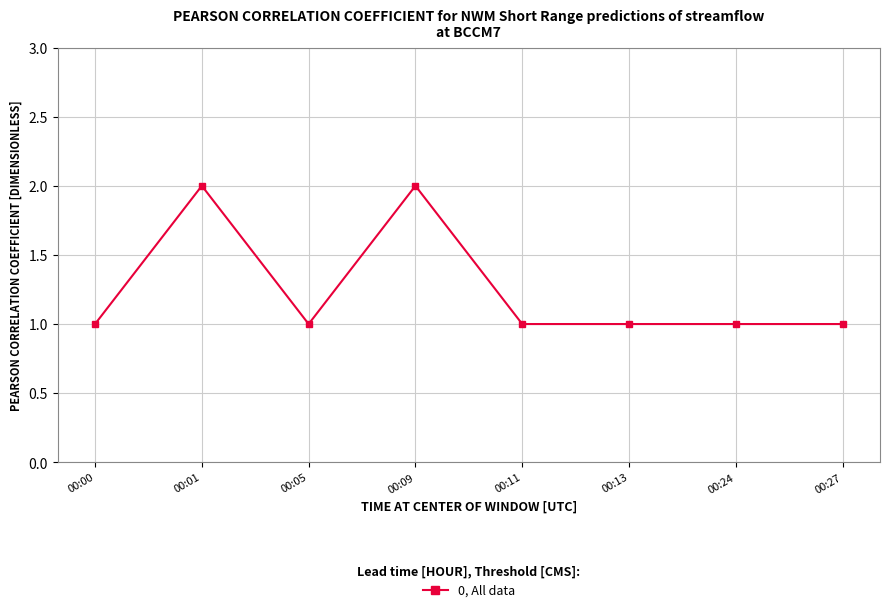

Read the value at 00:27.

1